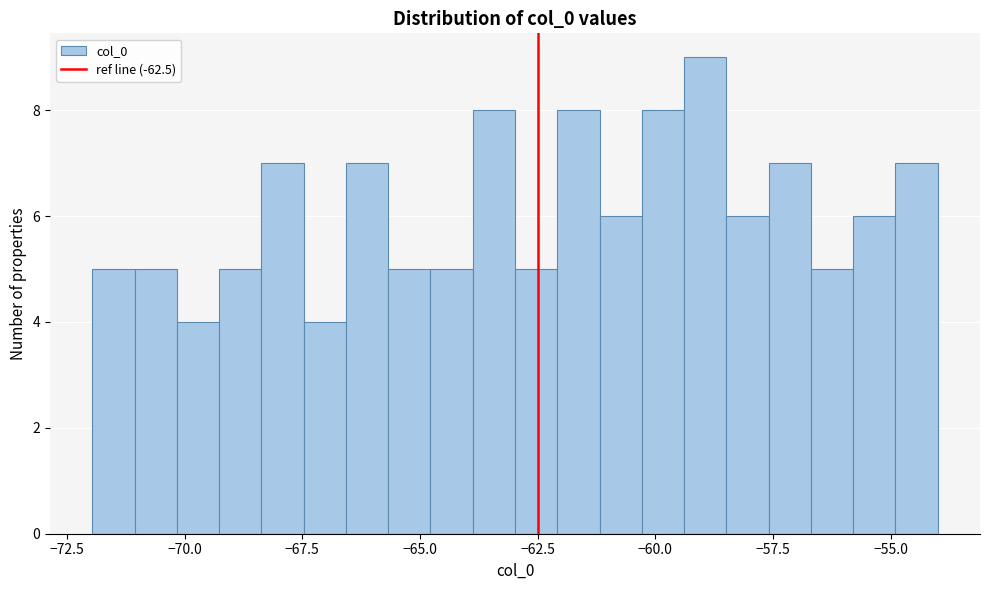

Read against the x-axis, roughly where is the centre of the tallest bar?

-59.0